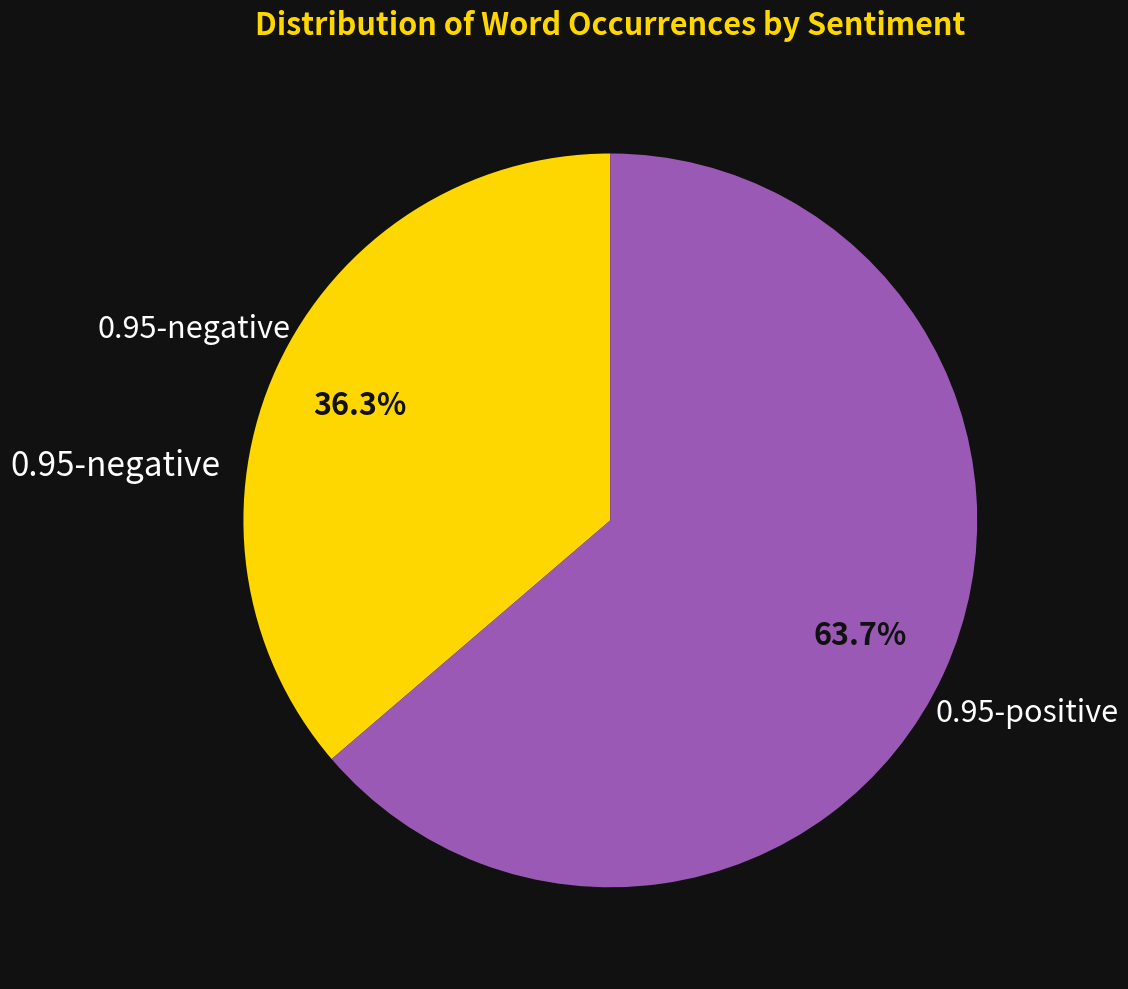

Does any single category account for the majority?

Yes